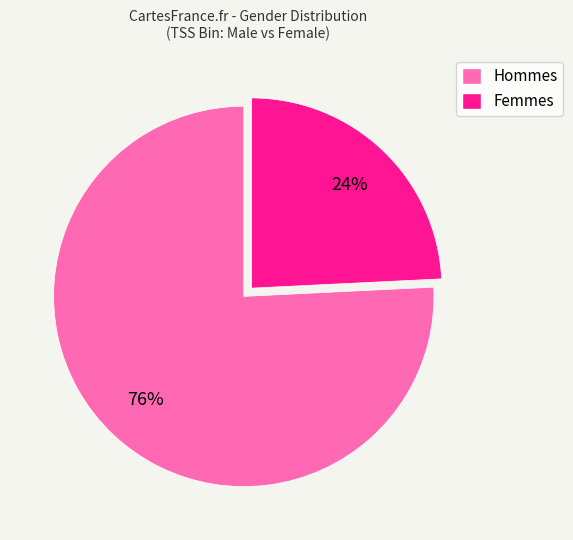

Rank the categories by value from highest to lowest.

Hommes, Femmes